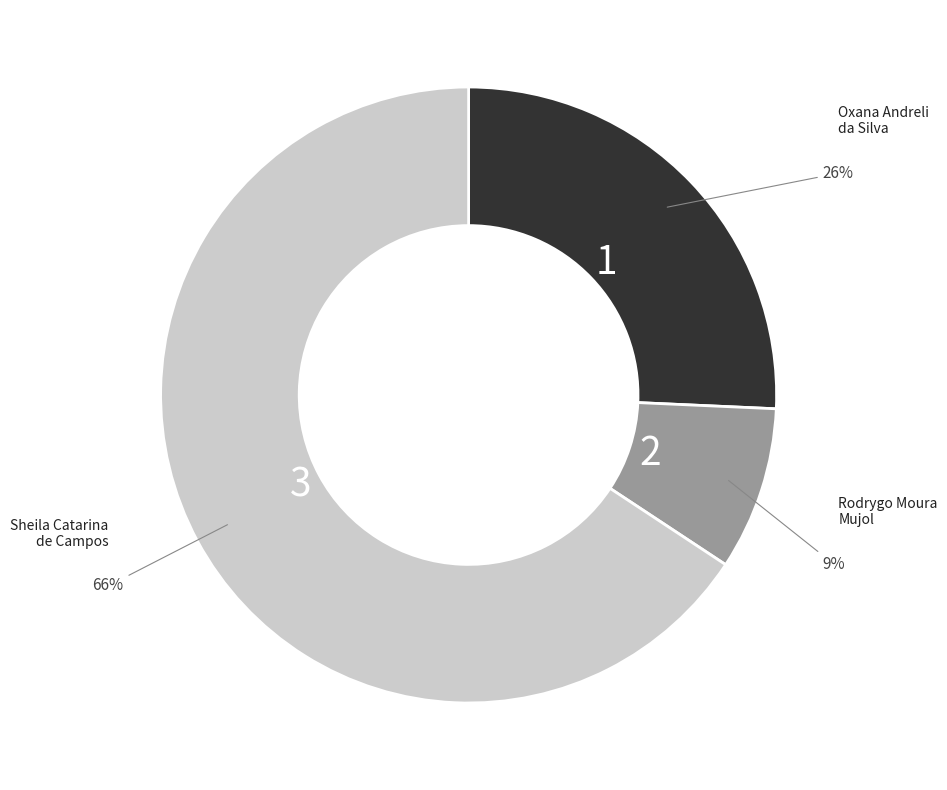

The Sheila Catarina de Campos slice represents 80% of the pie. True or false?

False